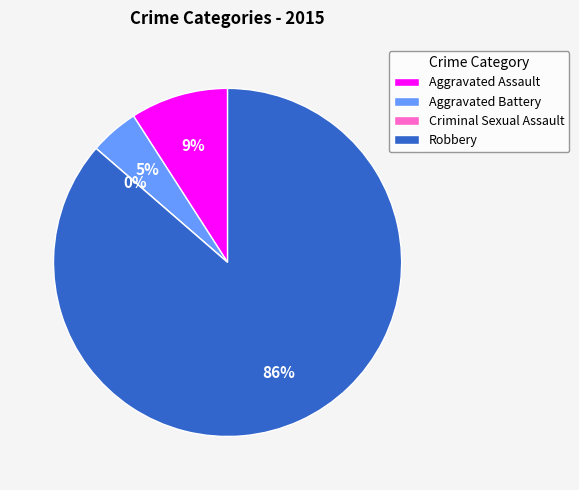

Which slice is the largest?

Robbery